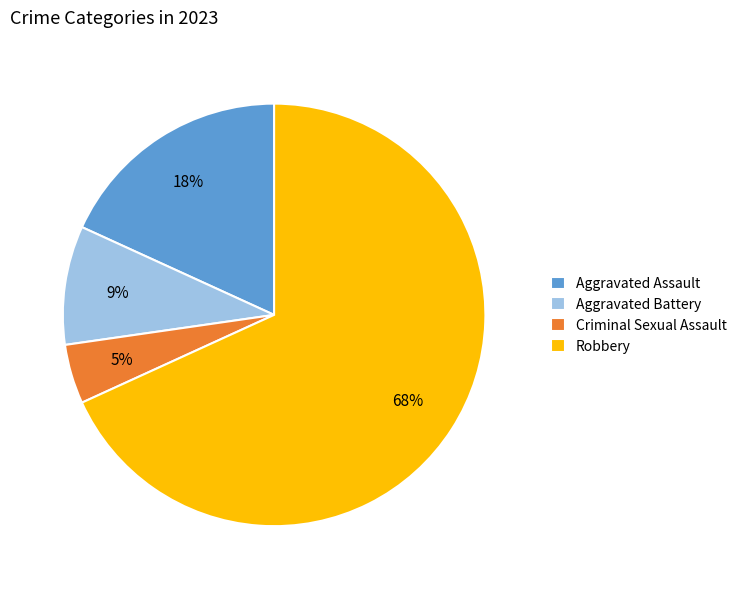

Rank the categories by value from lowest to highest.

Criminal Sexual Assault, Aggravated Battery, Aggravated Assault, Robbery